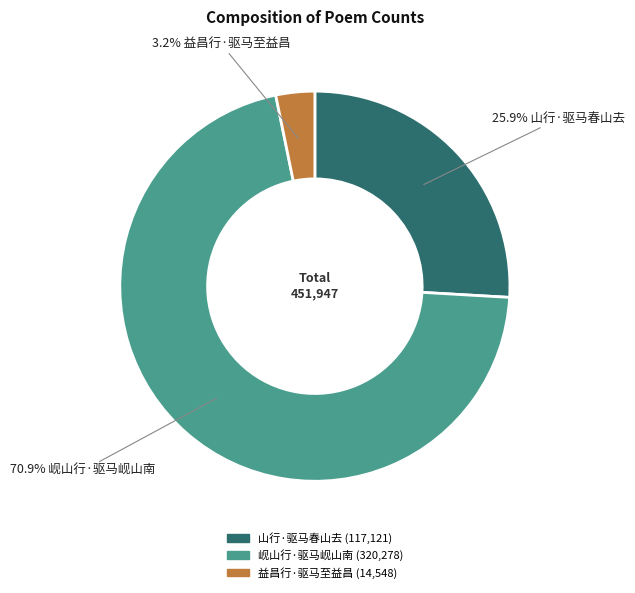

Does 岘山行·驱马岘山南 account for over 50% of the chart?

Yes